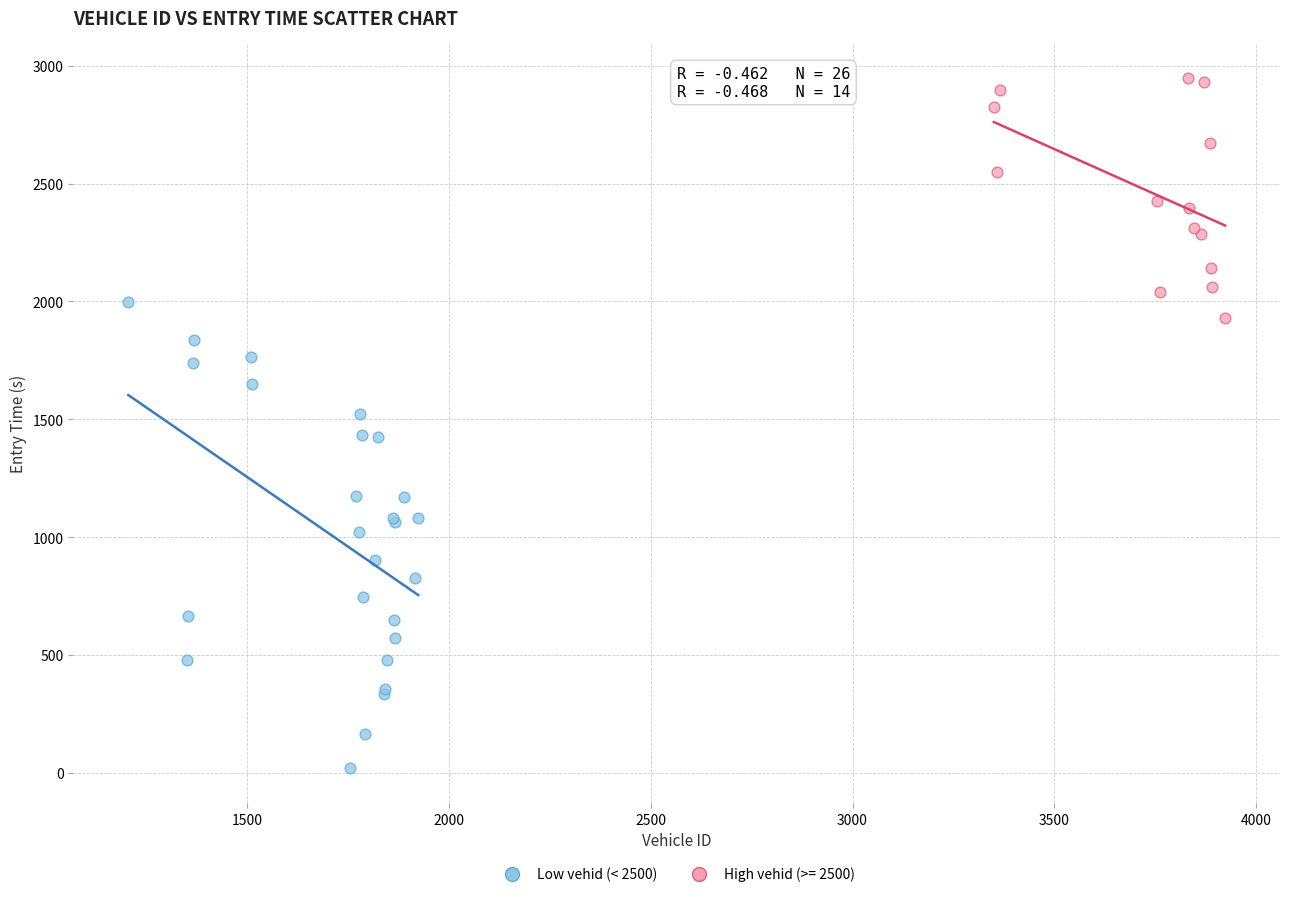

Which series reaches the maximum Y coordinate?

High vehid (>= 2500)